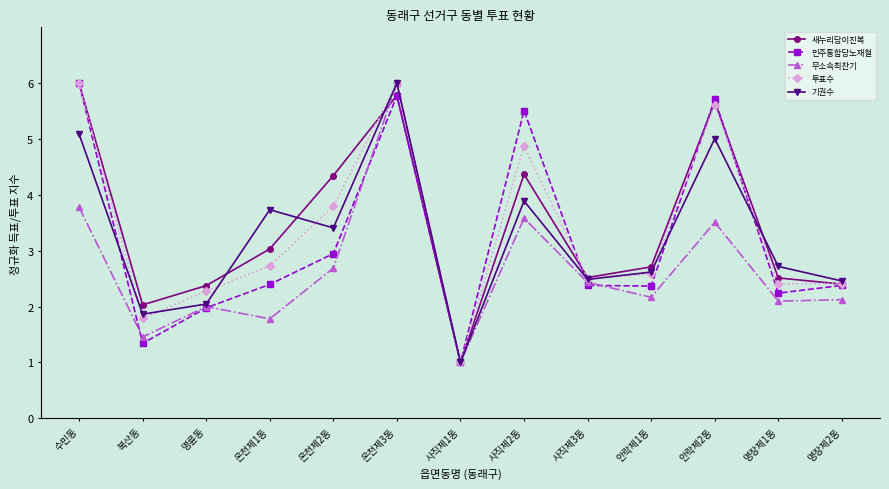

How many distinct data groups are displayed?

5